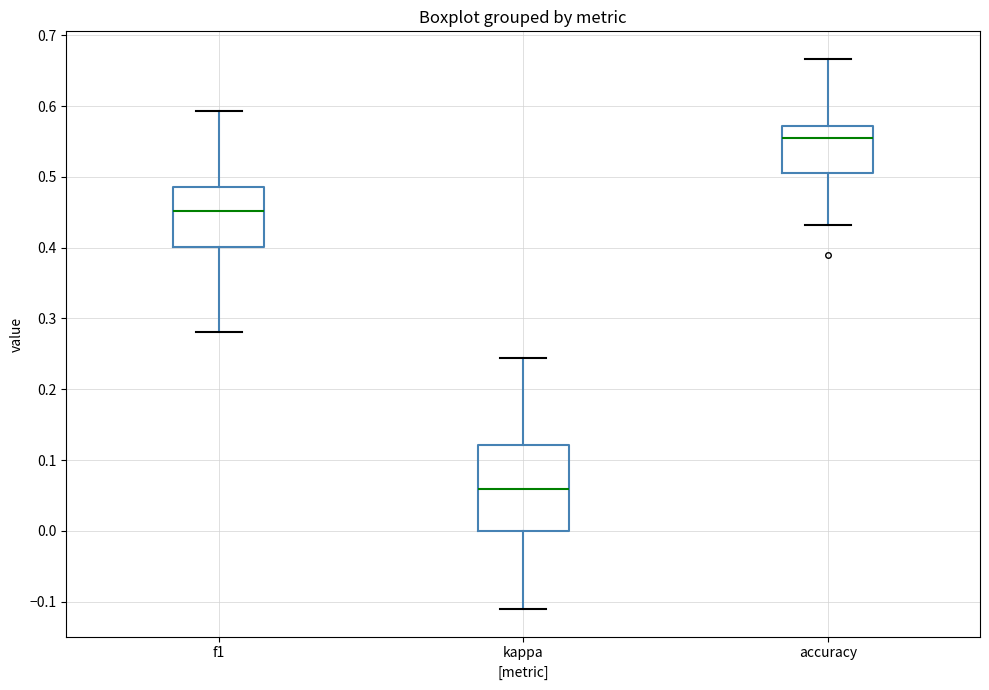

Where is the lower edge of the box for kappa on the y-axis? The values are not printed on the chart, so give them approximately, as read against the axis.

0.00